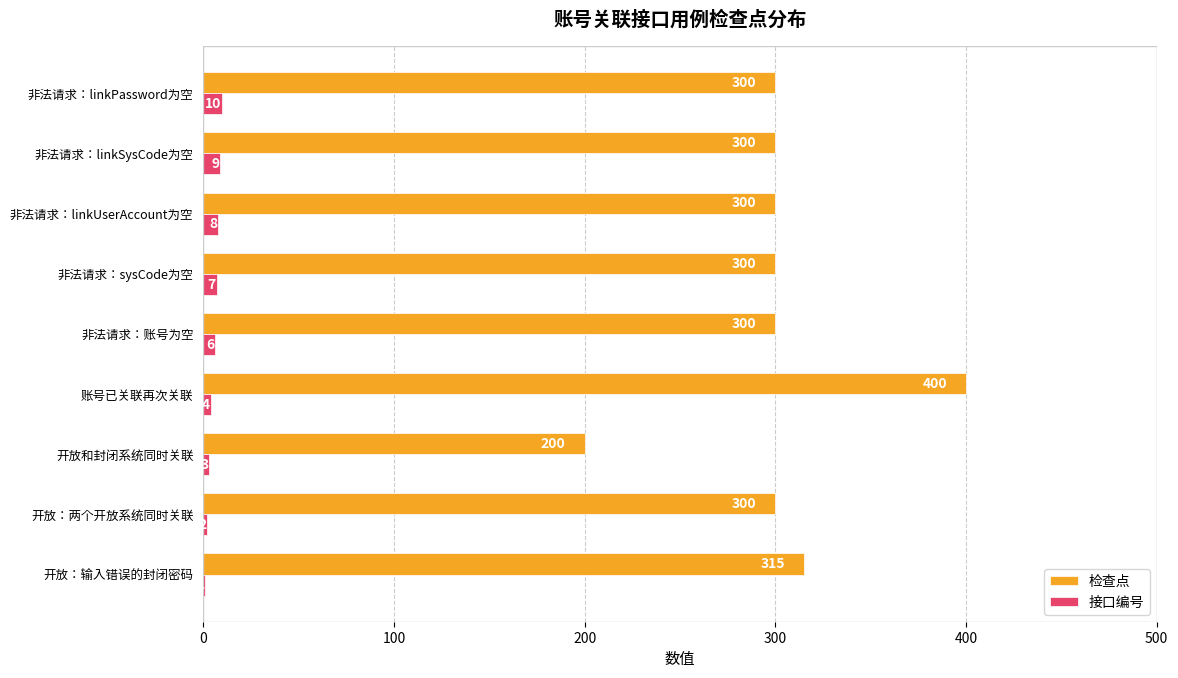

True or false: 接口编号 has a value of 4 at 账号已关联再次关联.

True